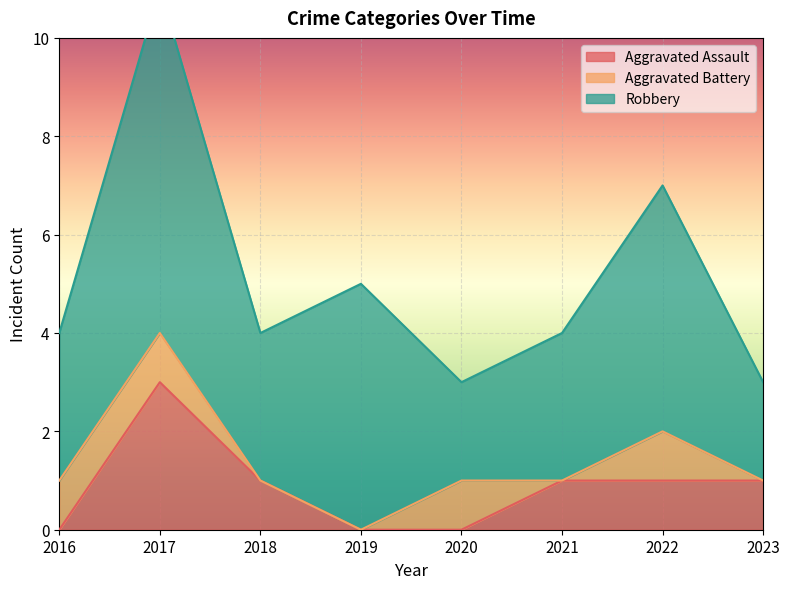

At which category is the sum across all series the highest?

2017